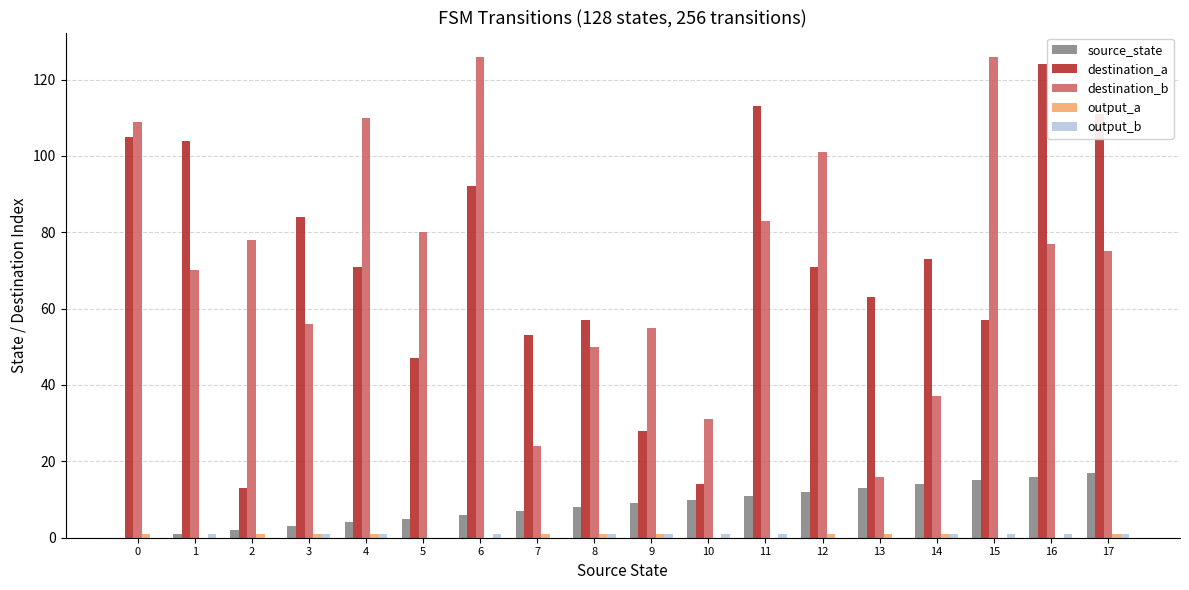

Which series changed the most between 4 and 14?

destination_b